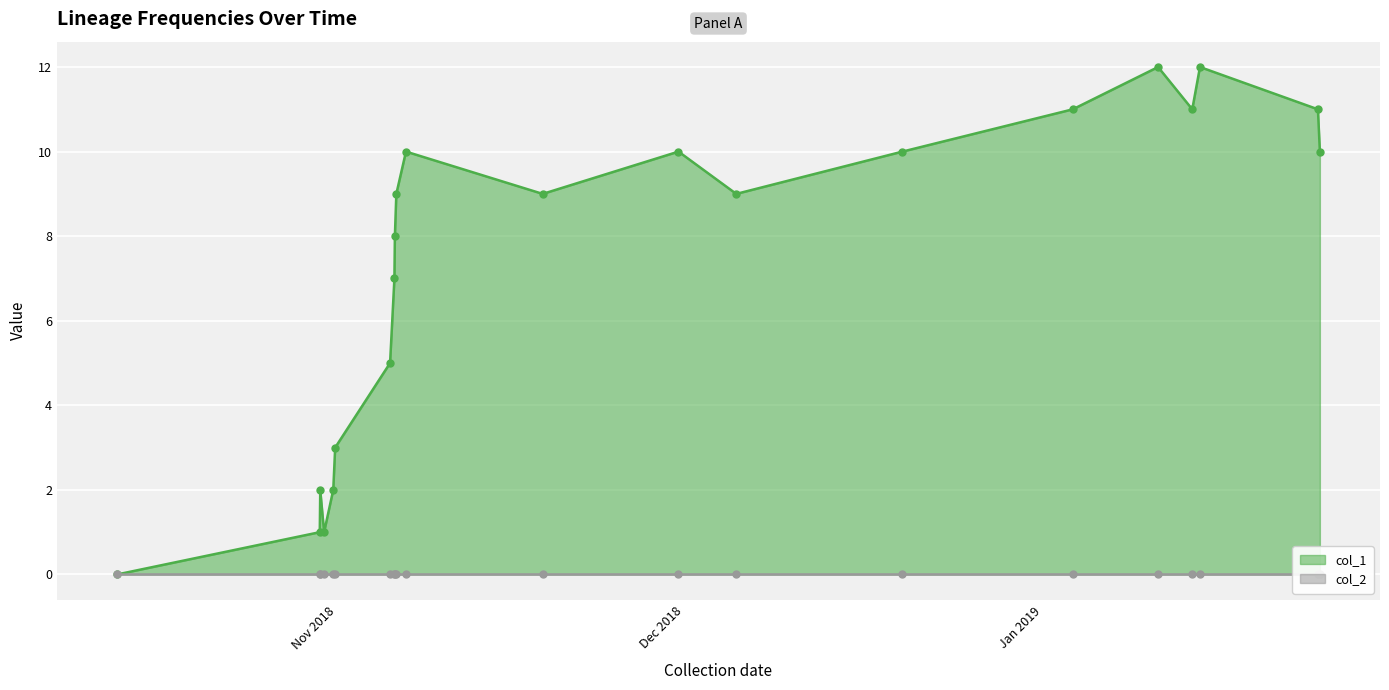

True or false: col_1 has more than 1 interior local peaks.

True